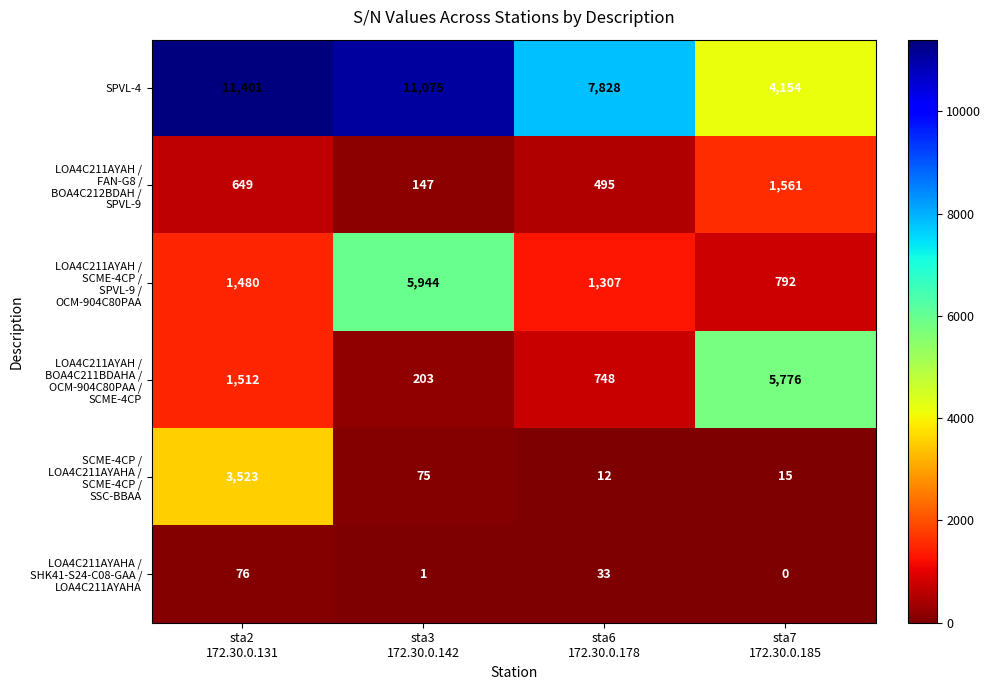

At how many categories does at least one series exceed 1755?

4